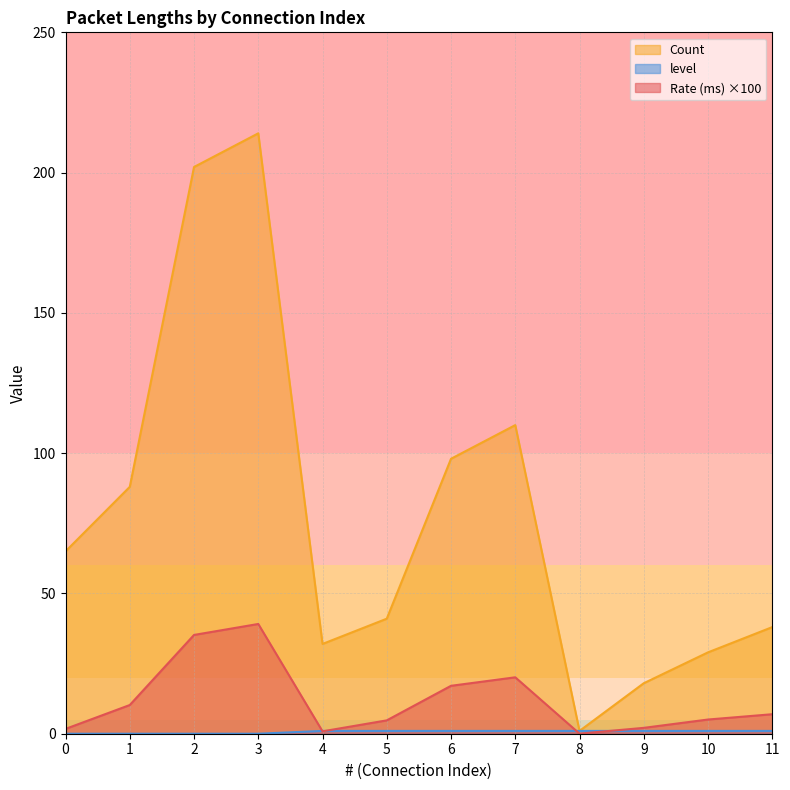

Which series has the widest spread of values?

Count